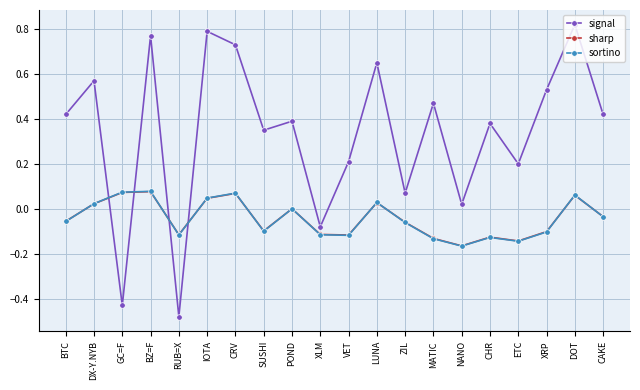

Which series has the widest spread of values?

signal